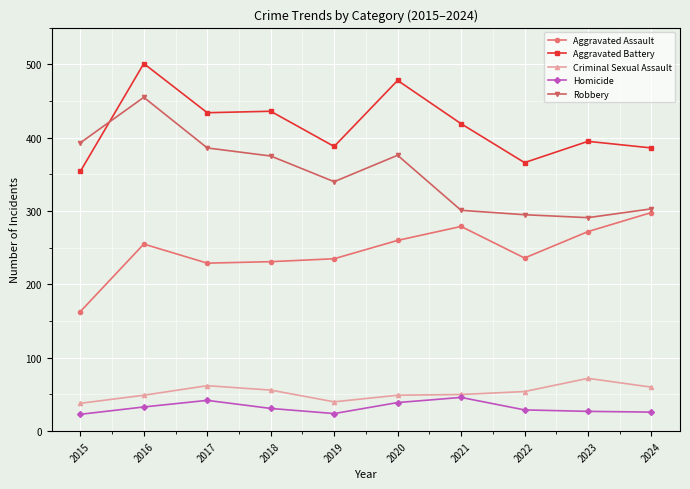

True or false: Aggravated Battery has more than 2 points higher than both neighbors.

True